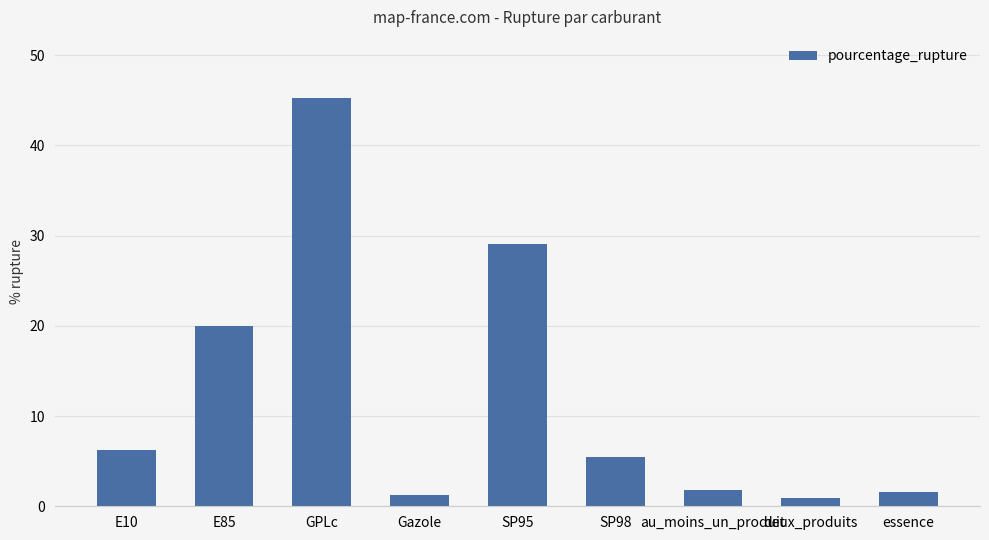

Where does the data first go above 5?

E10